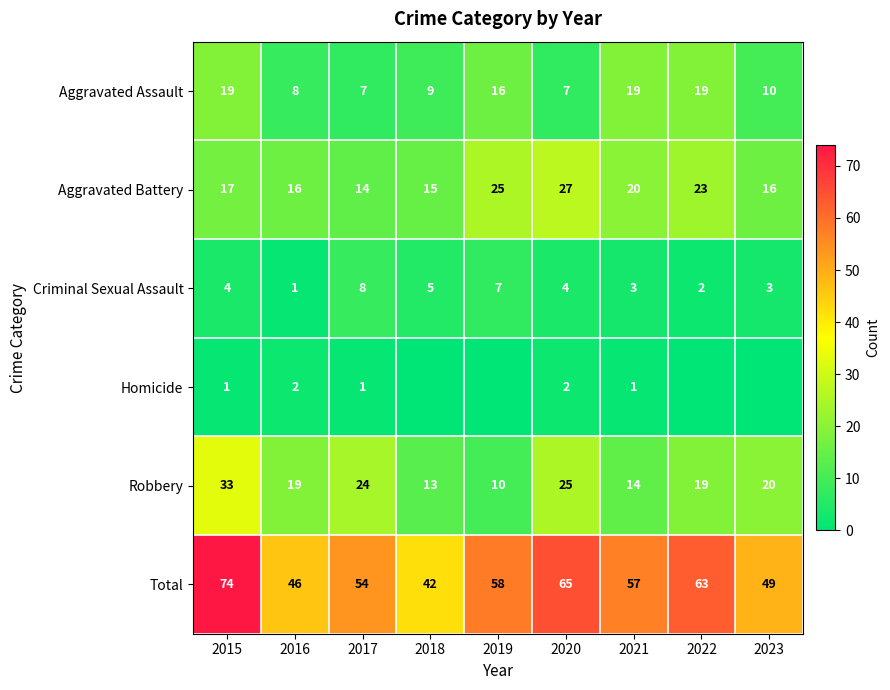

What value does the Aggravated Assault series have at 2023, to the nearest 10?

10